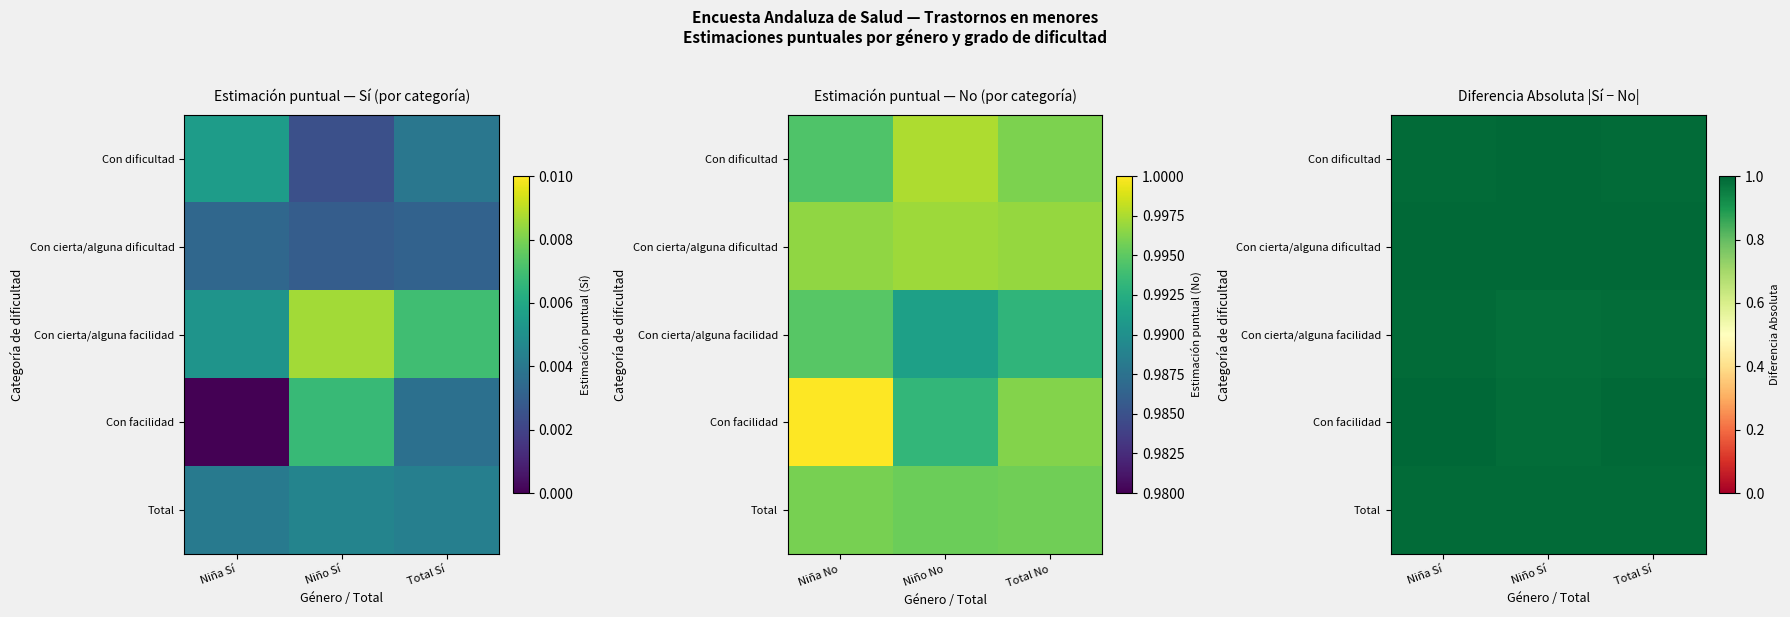

Is the value of Total at Niño Sí greater than the value of Con cierta/alguna facilidad at Niño Sí?

Yes